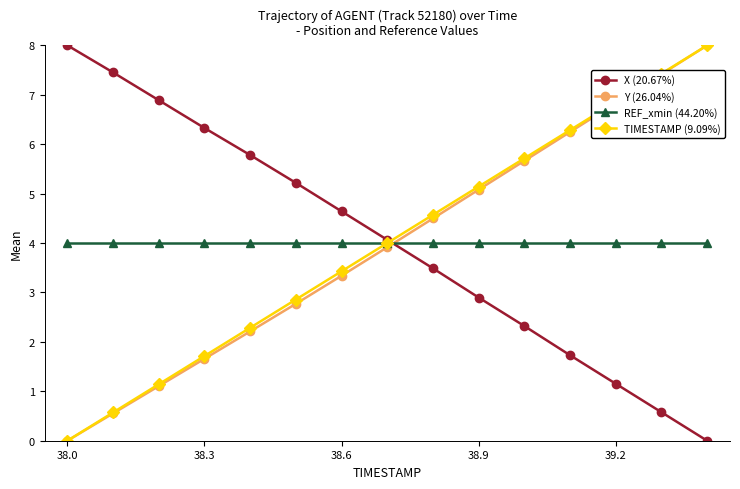

What is the value of the REF_xmin (44.20%) point at the 6th from the left?

4.0